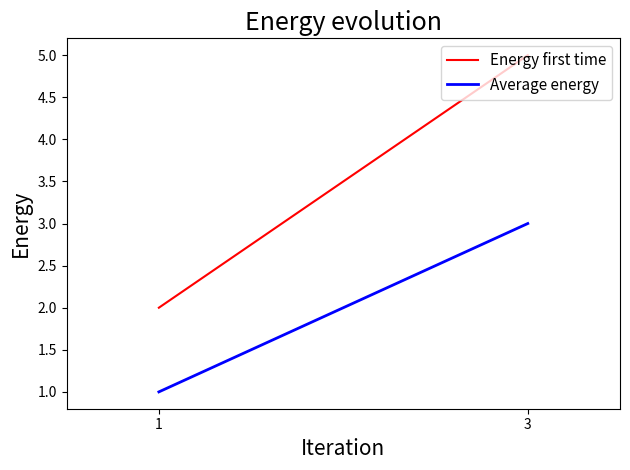

Is it true that Average energy equals 2 at 1?

False